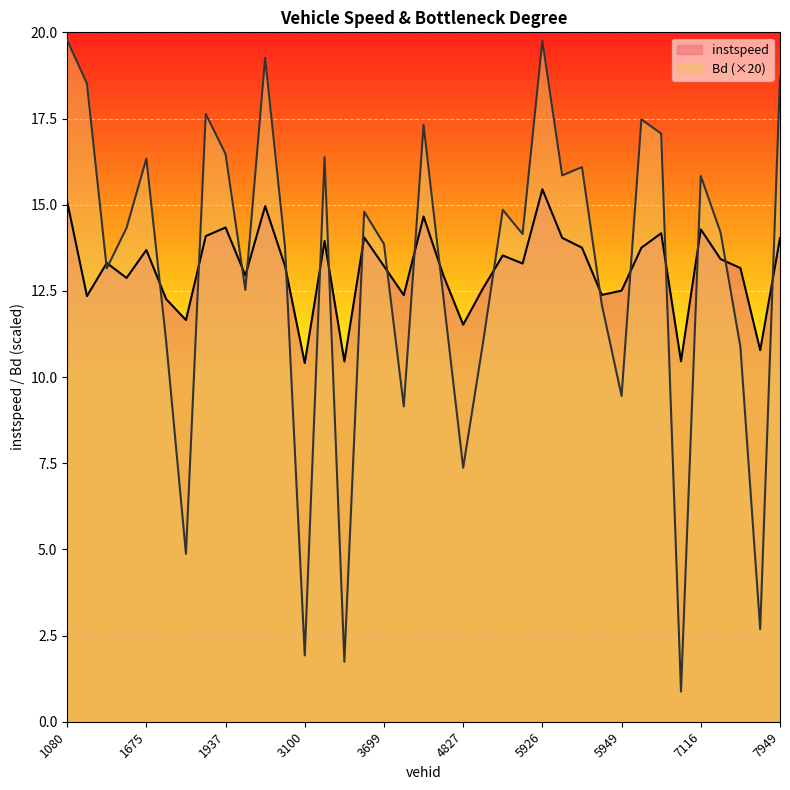

How many data points in Bd are less than 14?

17